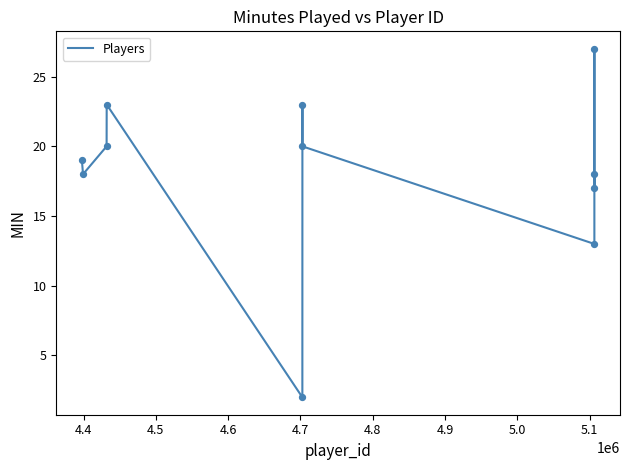

What is the difference between the maximum and minimum values?

25